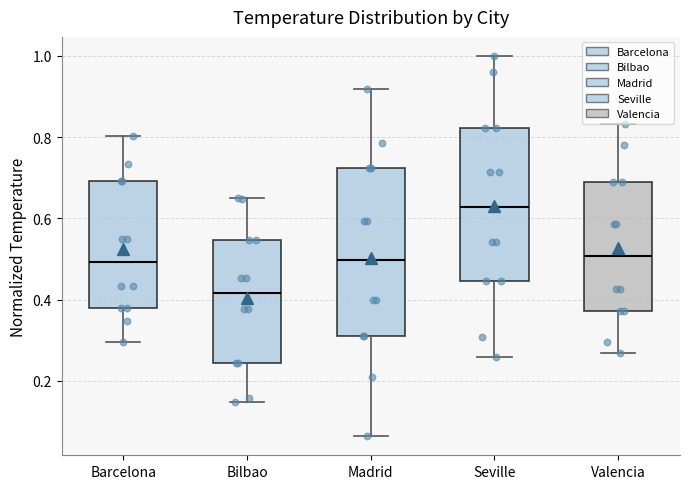

Reading left to right, transcribe this box plot: for each box, give where its median line is, the range the box spans, and where its two whiskers end, as read against the y-axis. The values are not printed on the chart, so give them approximately, as read against the axis.

Barcelona: median 0.50, box 0.38 to 0.70, whiskers 0.30 to 0.80
Bilbao: median 0.42, box 0.24 to 0.54, whiskers 0.14 to 0.66
Madrid: median 0.50, box 0.30 to 0.72, whiskers 0.06 to 0.92
Seville: median 0.62, box 0.44 to 0.82, whiskers 0.26 to 1.00
Valencia: median 0.50, box 0.38 to 0.70, whiskers 0.26 to 0.84